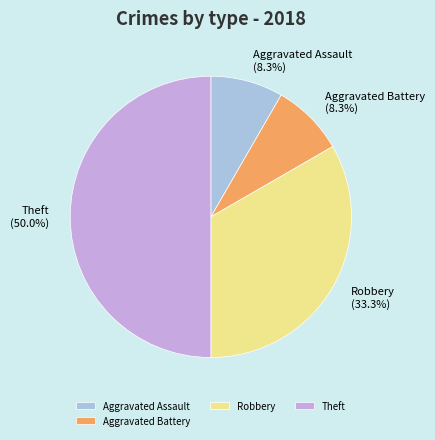

How many segments does this pie chart have?

4